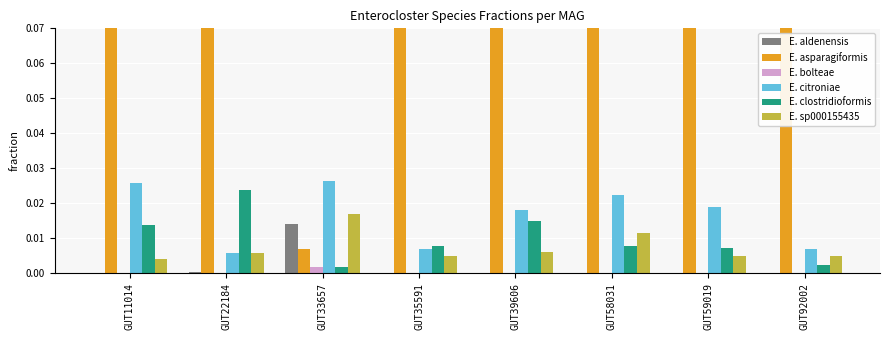

Reading right to left, list all the values displayed in this chart.

E. aldenensis: GUT92002=0.0	GUT59019=0.0	GUT58031=0.0	GUT39606=0.0	GUT35591=0.0	GUT33657=0.0	GUT22184=0.0	GUT11014=0.0
E. asparagiformis: GUT92002=0.1	GUT59019=0.1	GUT58031=0.1	GUT39606=0.2	GUT35591=0.1	GUT33657=0.0	GUT22184=0.4	GUT11014=0.2
E. bolteae: GUT92002=0.0	GUT59019=0.0	GUT58031=0.0	GUT39606=0.0	GUT35591=0.0	GUT33657=0.0	GUT22184=0.0	GUT11014=0.0
E. citroniae: GUT92002=0.0	GUT59019=0.0	GUT58031=0.0	GUT39606=0.0	GUT35591=0.0	GUT33657=0.0	GUT22184=0.0	GUT11014=0.0
E. clostridioformis: GUT92002=0.0	GUT59019=0.0	GUT58031=0.0	GUT39606=0.0	GUT35591=0.0	GUT33657=0.0	GUT22184=0.0	GUT11014=0.0
E. sp000155435: GUT92002=0.0	GUT59019=0.0	GUT58031=0.0	GUT39606=0.0	GUT35591=0.0	GUT33657=0.0	GUT22184=0.0	GUT11014=0.0